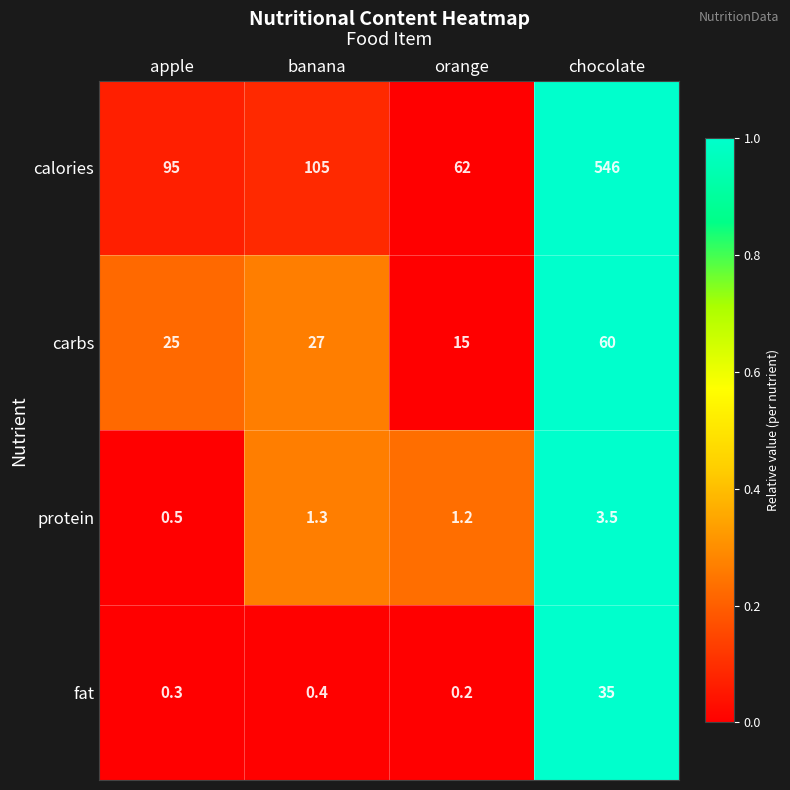

Is it true that calories equals 44.1 at apple?

False